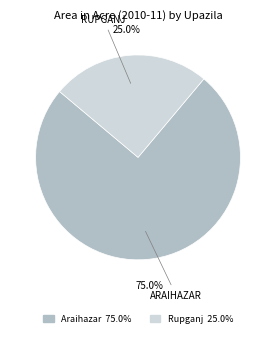

Does any single category account for the majority?

Yes